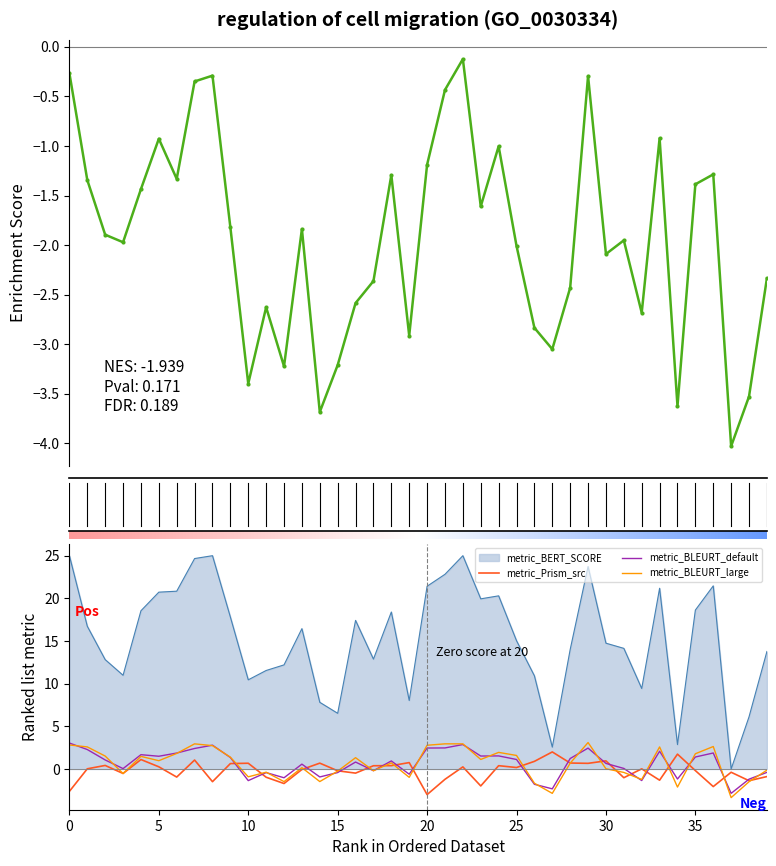

True or false: metric_BERT_SCORE and metric_BLEURT_large cross at least once.

False